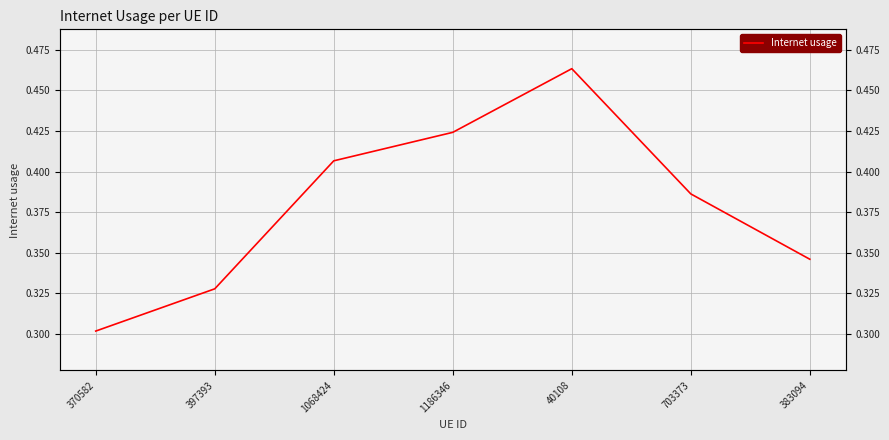

Where is the first local maximum?

40108